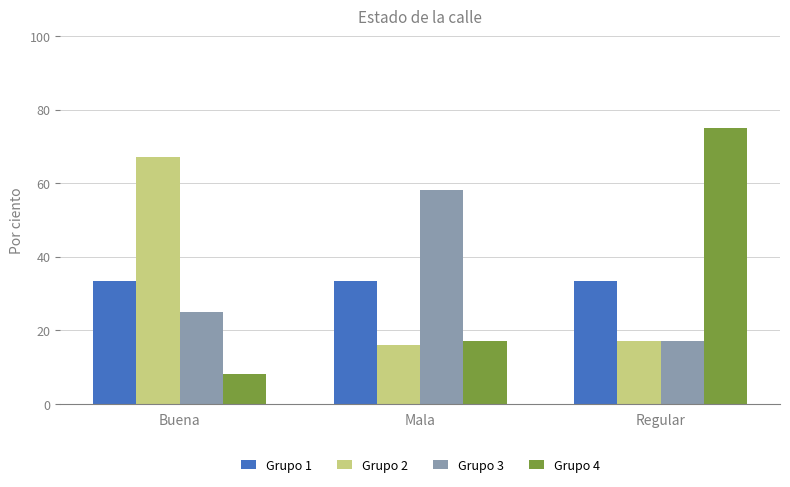

Rank the series at Buena from highest to lowest value.

Grupo 2, Grupo 1, Grupo 3, Grupo 4